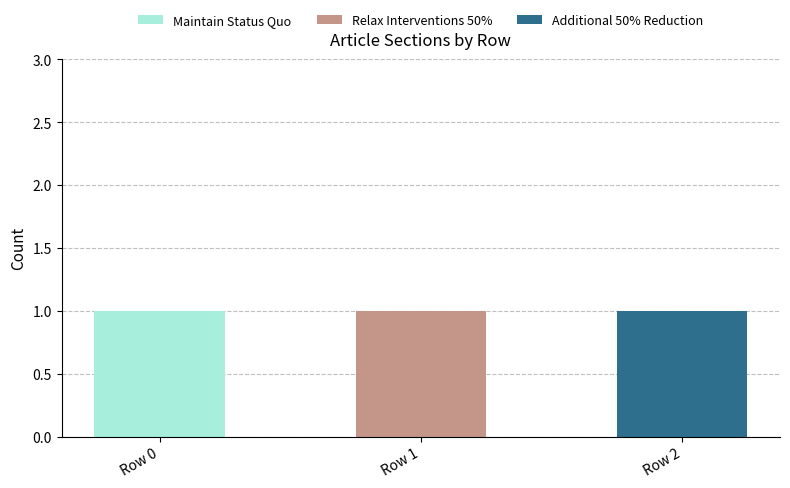

True or false: Maintain Status Quo has a value of 0 at Row 1.

True